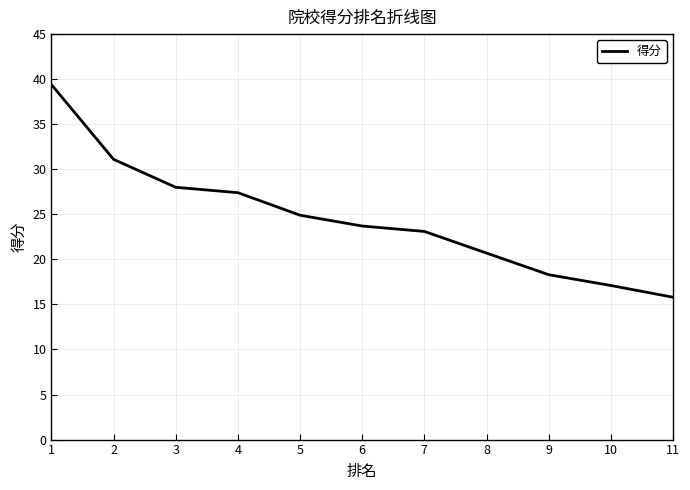

What is the minimum value shown in the chart?

15.8